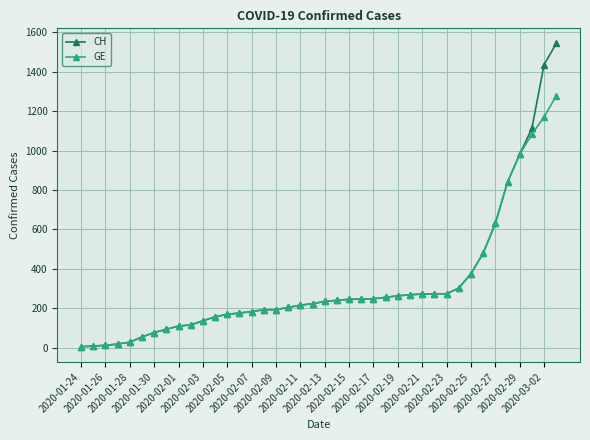

At how many categories does at least one series exceed 798?

5